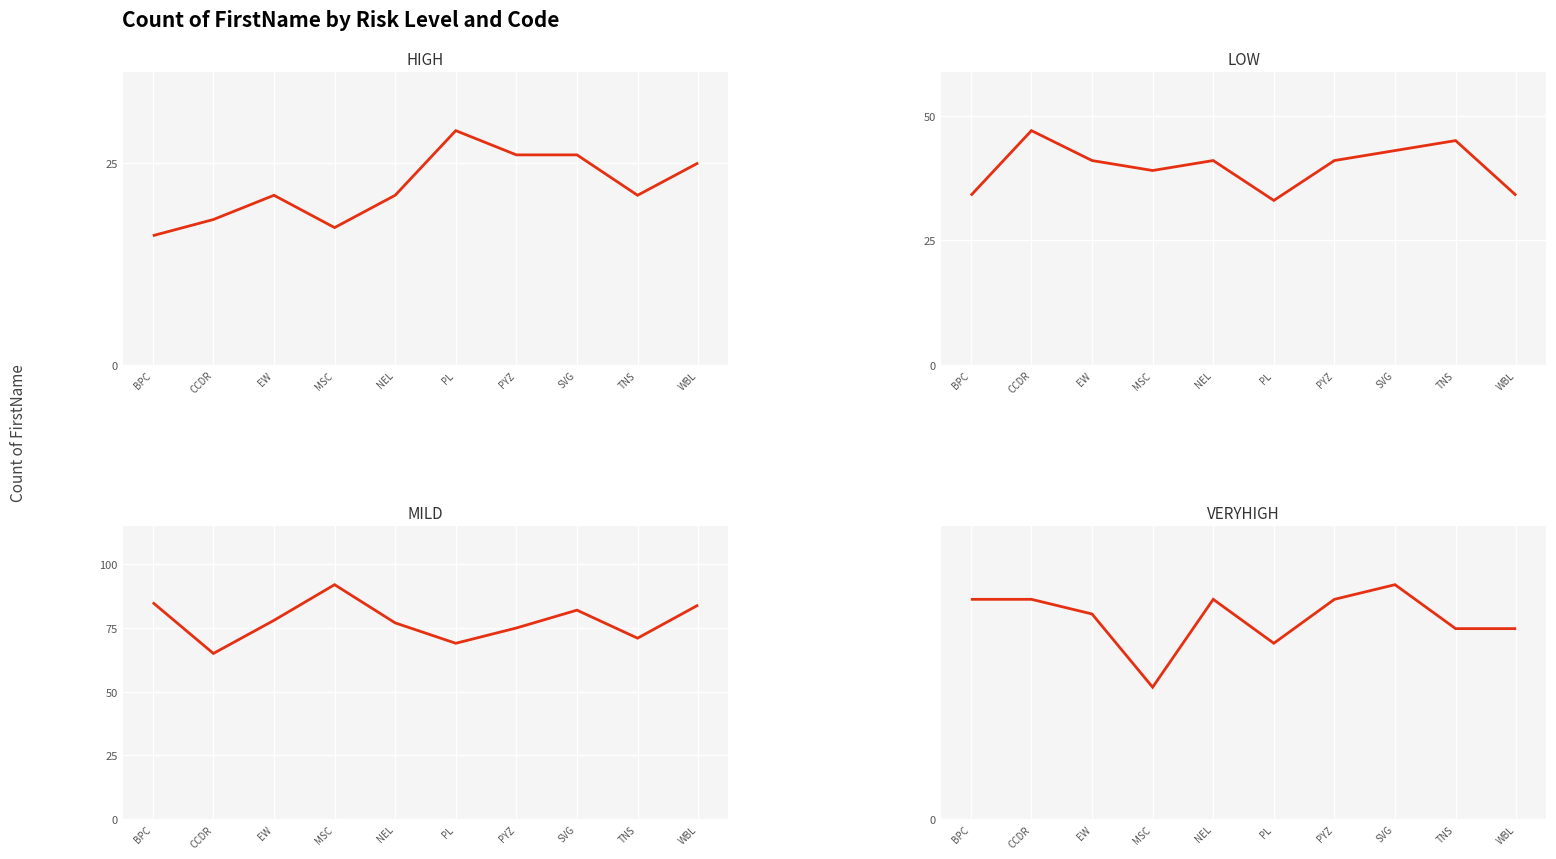

At which category does HIGH reach its first local valley?

MSC